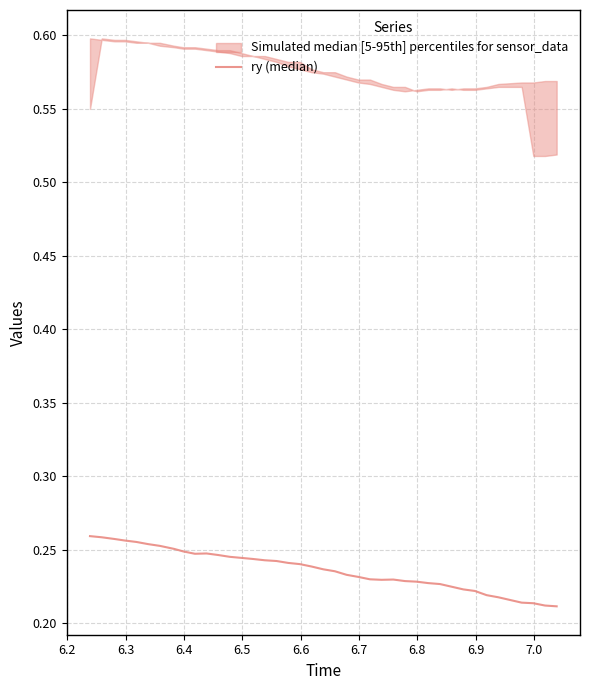

Reading left to right, transcribe all the data shown in this chart.

0.3	0.3	0.3	0.3	0.3	0.3	0.3	0.3	0.2	0.2	0.2	0.2	0.2	0.2	0.2	0.2	0.2	0.2	0.2	0.2	0.2	0.2	0.2	0.2	0.2	0.2	0.2	0.2	0.2	0.2	0.2	0.2	0.2	0.2	0.2	0.2	0.2	0.2	0.2	0.2